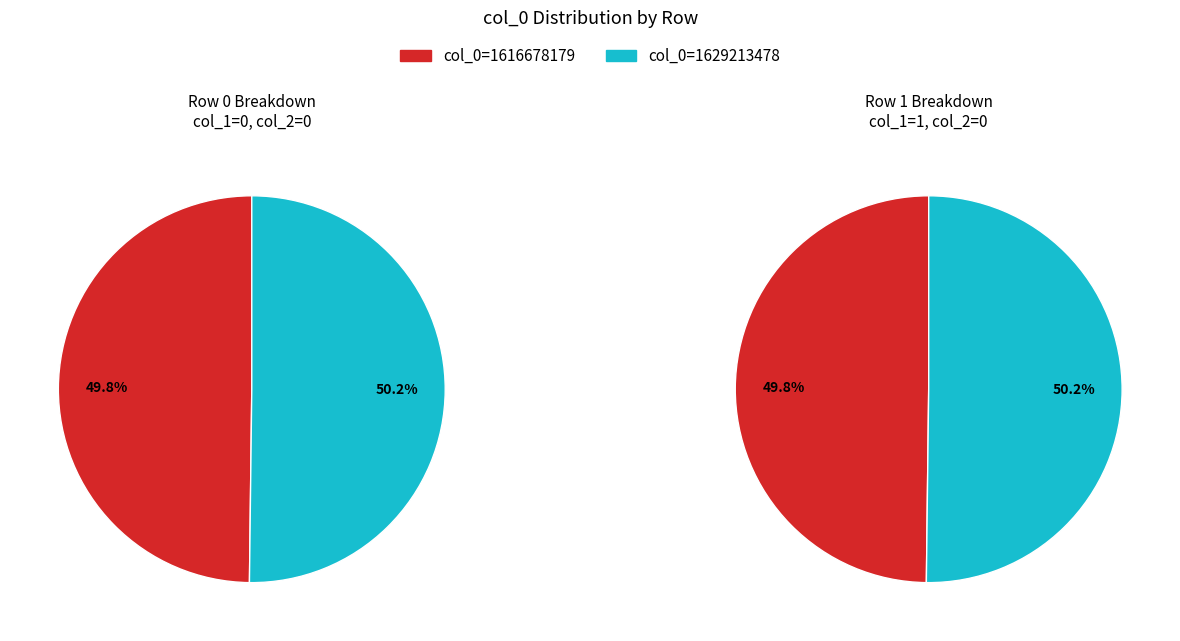

What is the largest slice in the pie chart?

1629213478